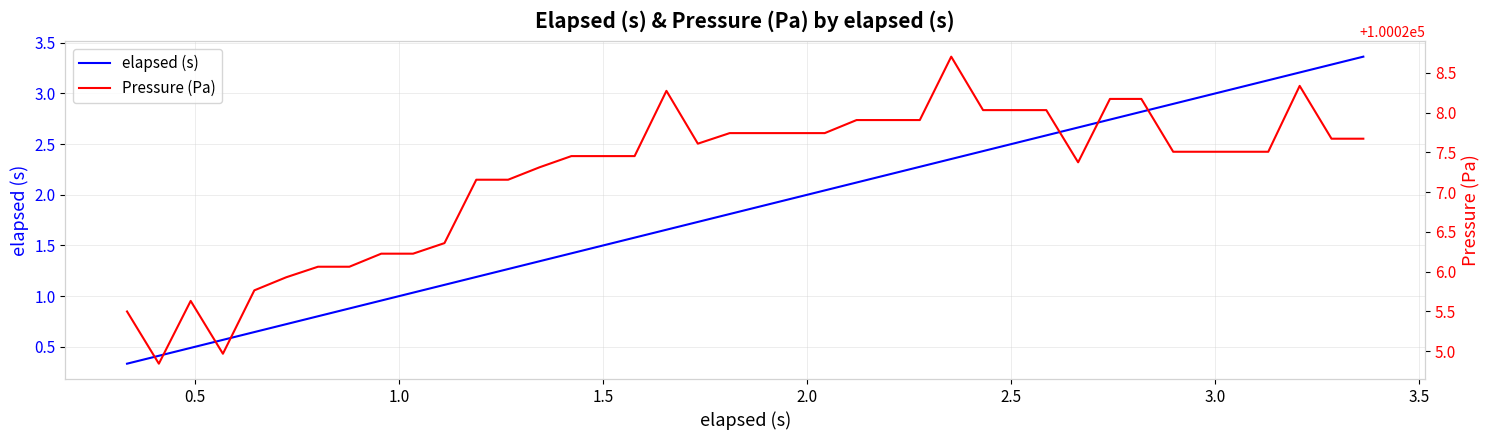

What is the minimum value for elapsed (s)?

0.3